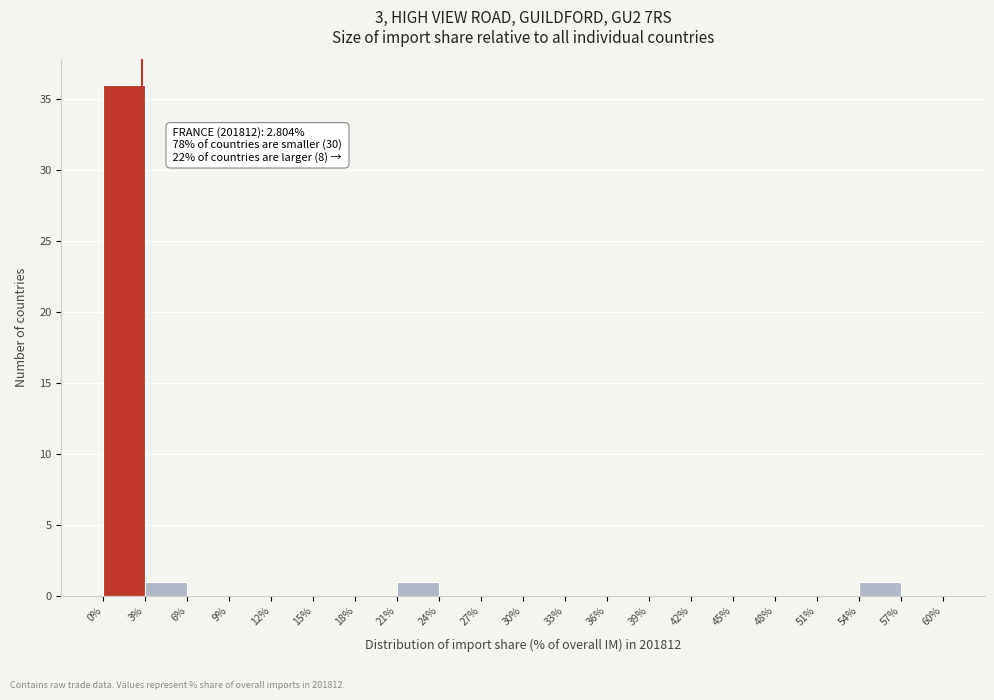

Over which range of the x-axis is the bar tallest?

0% to 3%